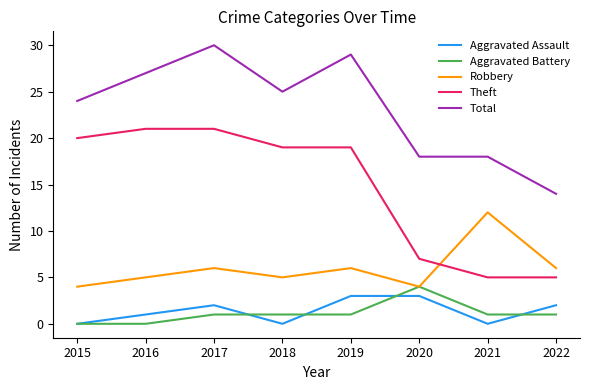

The Total series shows 18 at 2021. True or false?

True